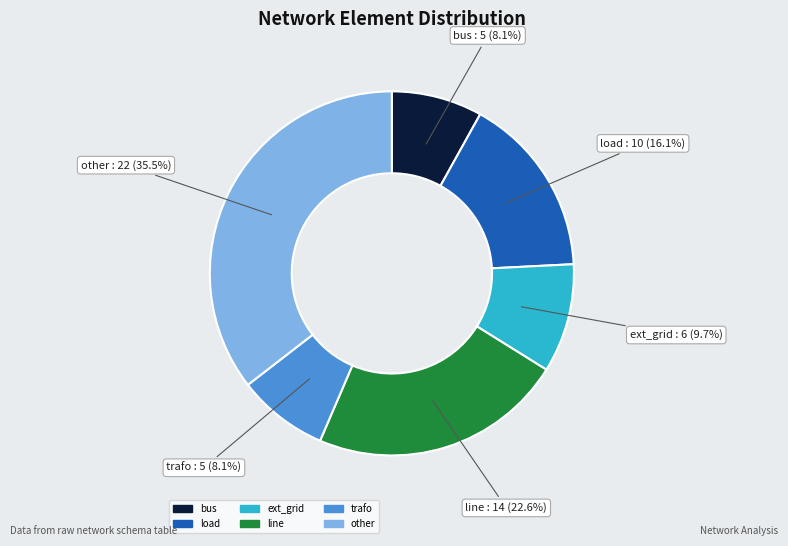

Does any single category account for the majority?

No